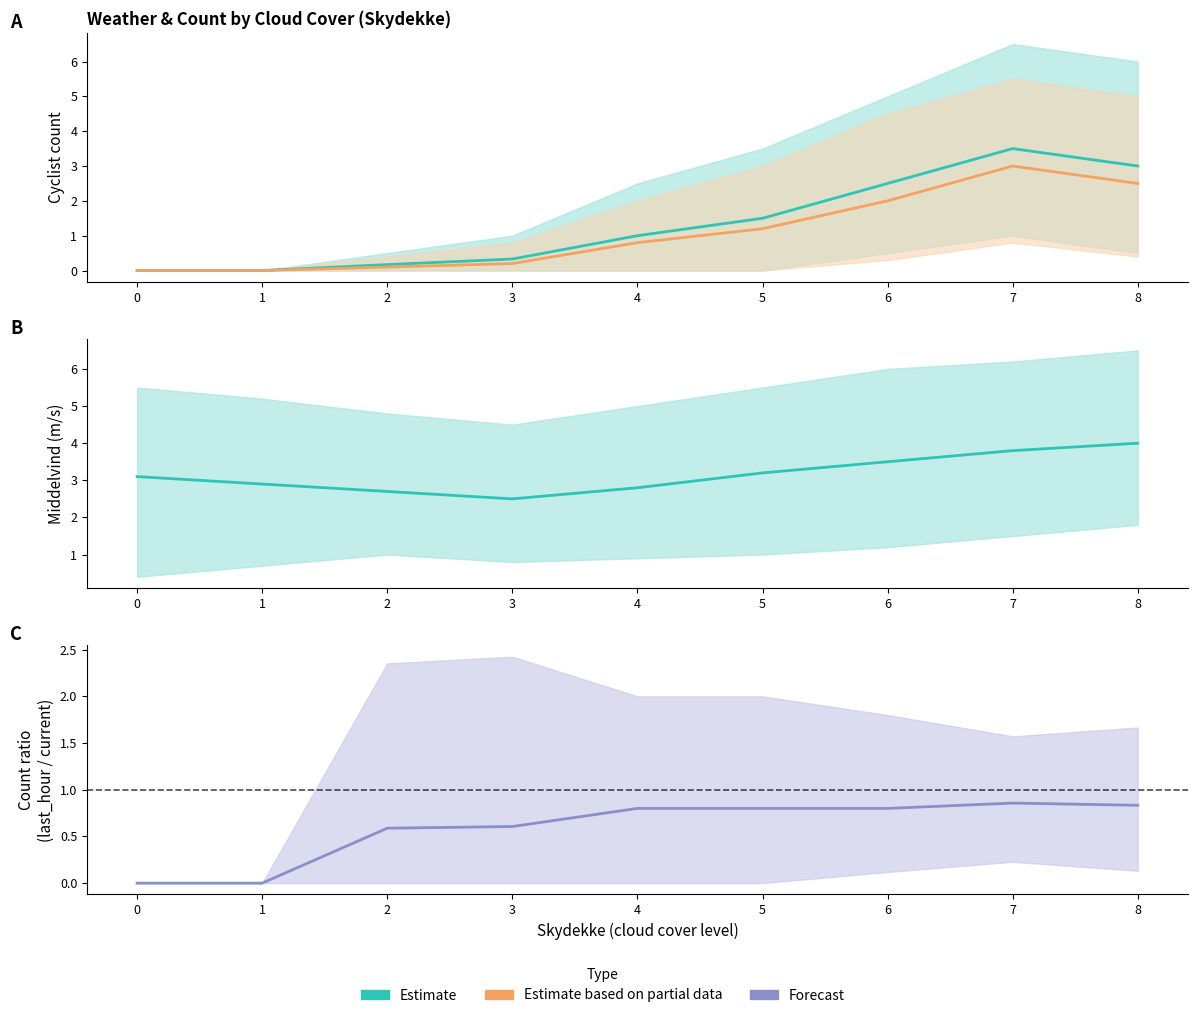

What is the difference between the Forecast (ratio mean) values at 4 and 1?

0.8